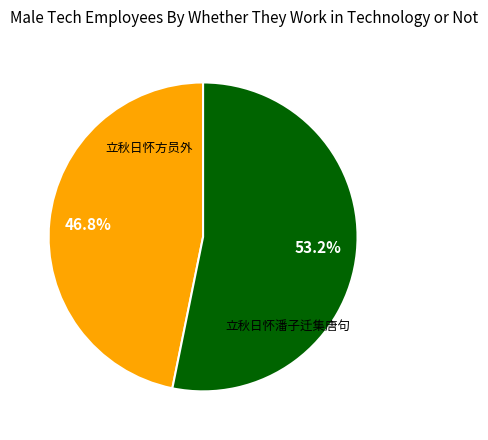

Is there a majority slice in this chart?

Yes